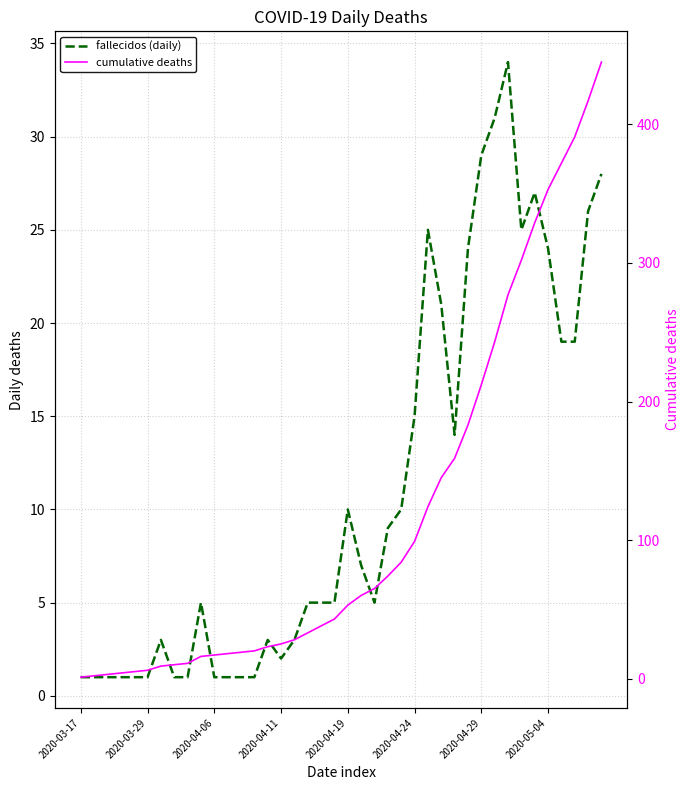

Rank the series by their average value, from lowest to highest.

fallecidos (daily), cumulative deaths